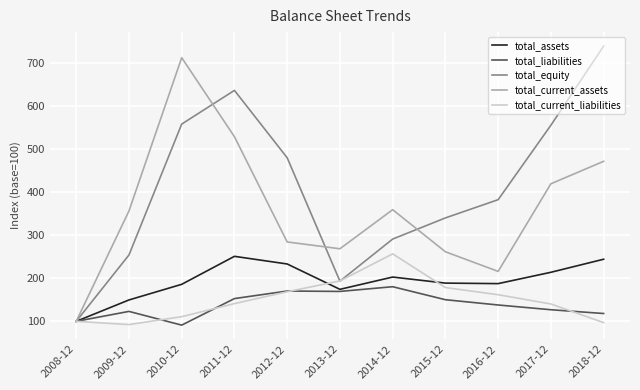

What are all the series names shown in the legend?

total_assets, total_liabilities, total_equity, total_current_assets, total_current_liabilities